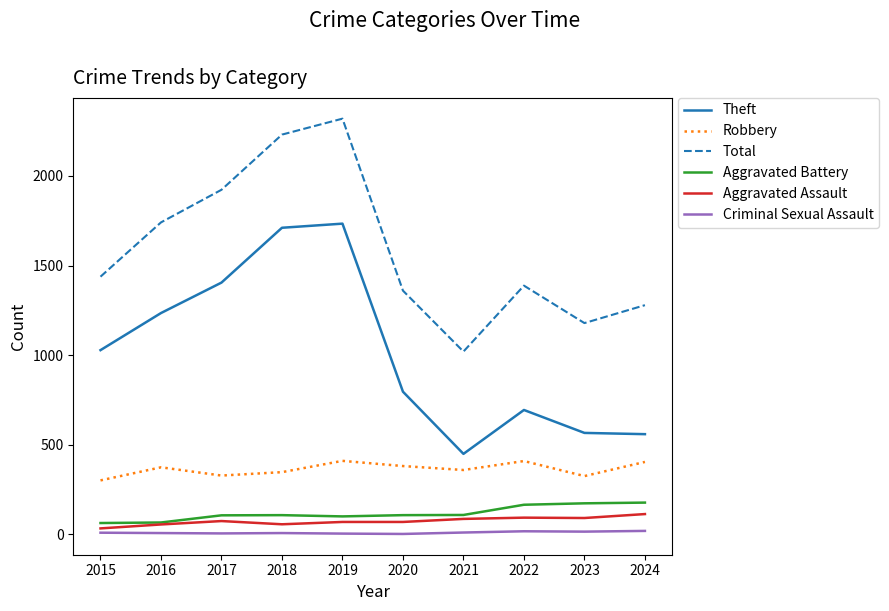

Read the Criminal Sexual Assault value at 2024.

19